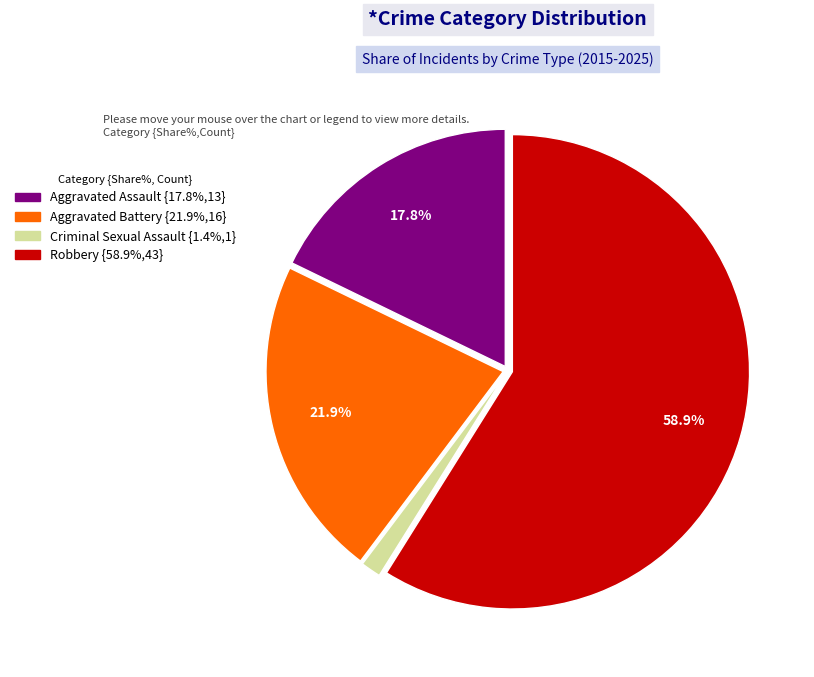

Count the number of slices in the pie.

4